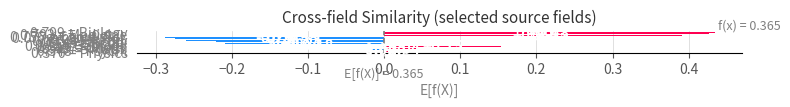

Where is the data nearest to the value 0?

0.370 = Physics